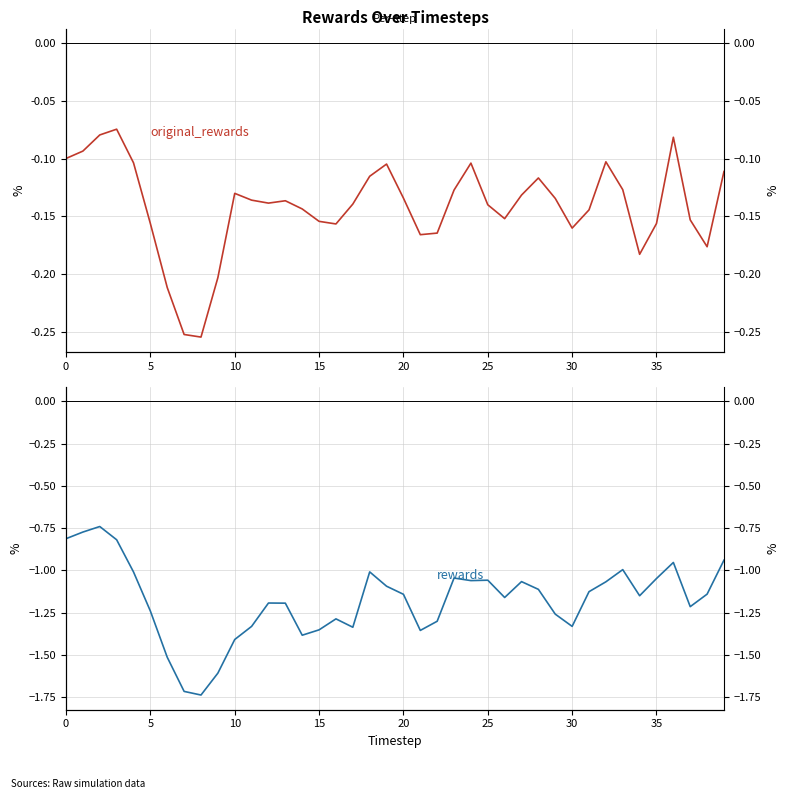

How many lines are shown in the chart?

2